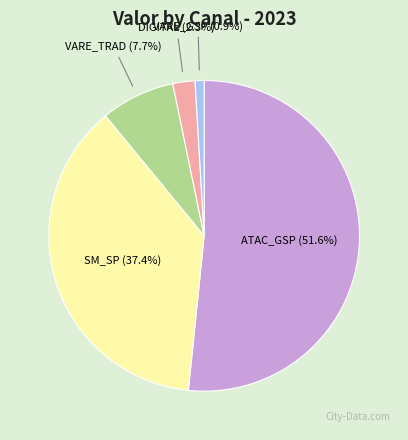

Which category has the smallest portion of the pie?

VARE_GSP